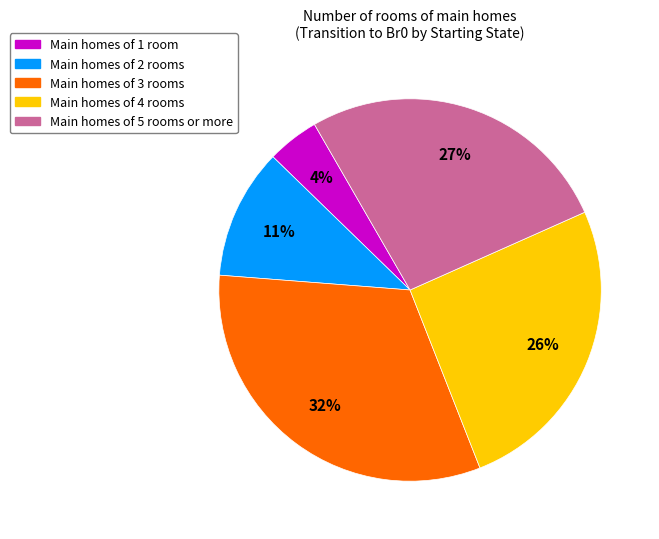

Is there any slice that represents more than half of the pie?

No